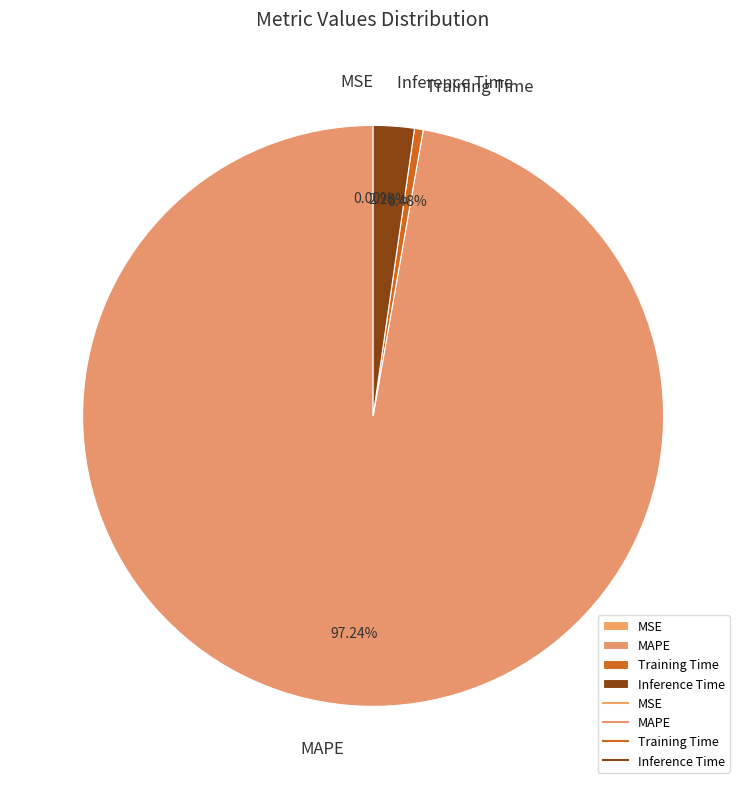

Which has a higher value, Inference Time or Training Time?

Inference Time